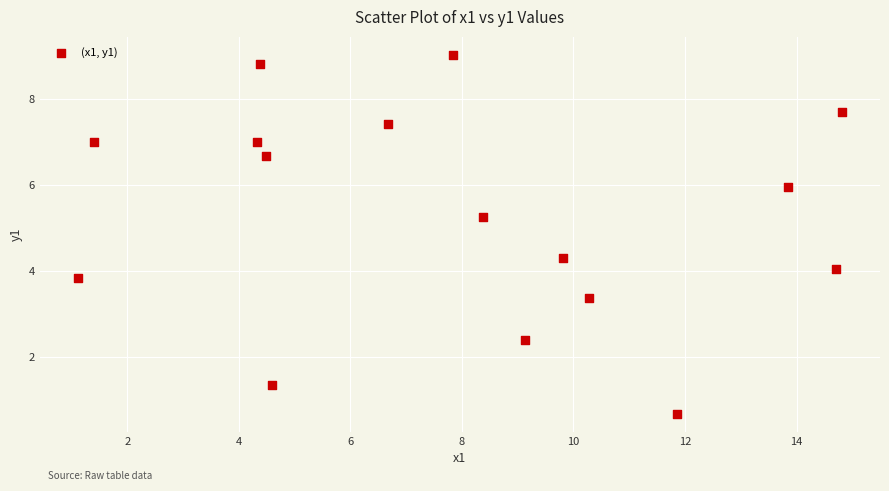

What is the range of Y values (max minus min)?

8.4